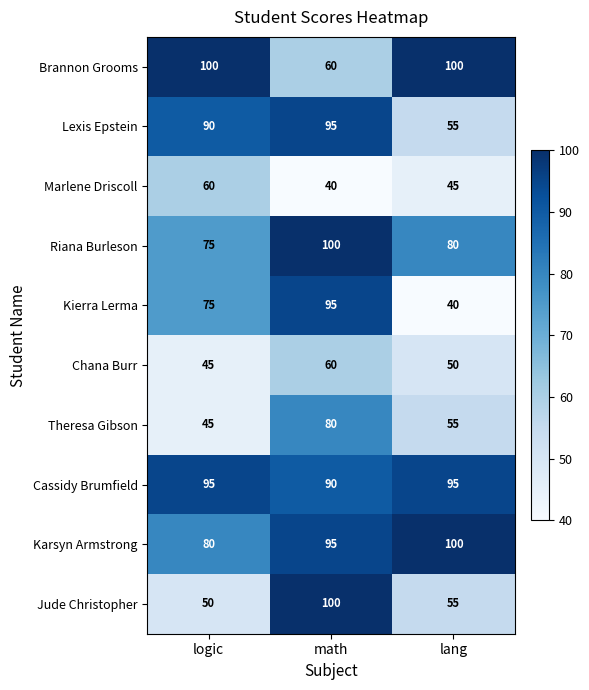

Reading right to left, list all the values displayed in this chart.

Brannon Grooms: lang=100	math=60	logic=100
Lexis Epstein: lang=55	math=95	logic=90
Marlene Driscoll: lang=45	math=40	logic=60
Riana Burleson: lang=80	math=100	logic=75
Kierra Lerma: lang=40	math=95	logic=75
Chana Burr: lang=50	math=60	logic=45
Theresa Gibson: lang=55	math=80	logic=45
Cassidy Brumfield: lang=95	math=90	logic=95
Karsyn Armstrong: lang=100	math=95	logic=80
Jude Christopher: lang=55	math=100	logic=50